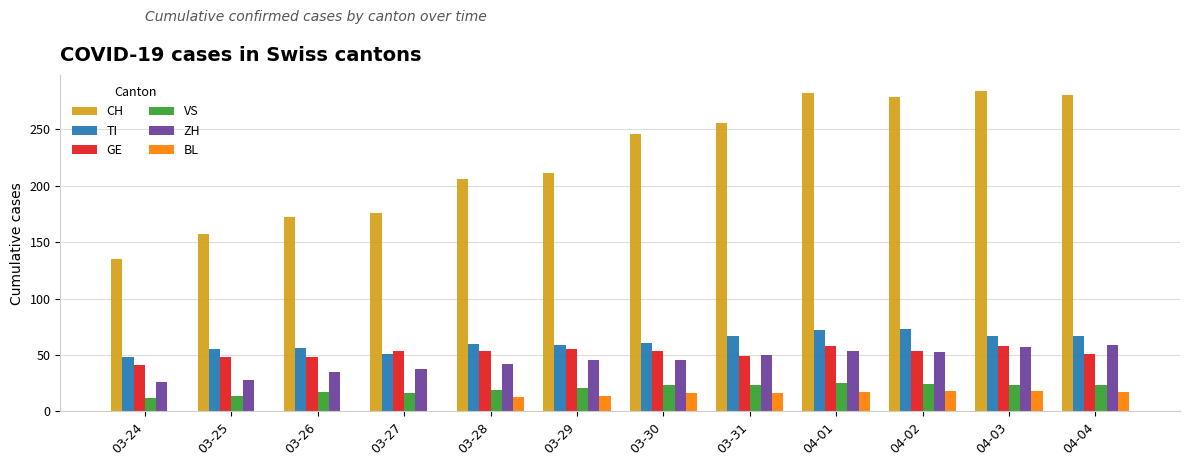

What is the maximum value shown in the chart?

284